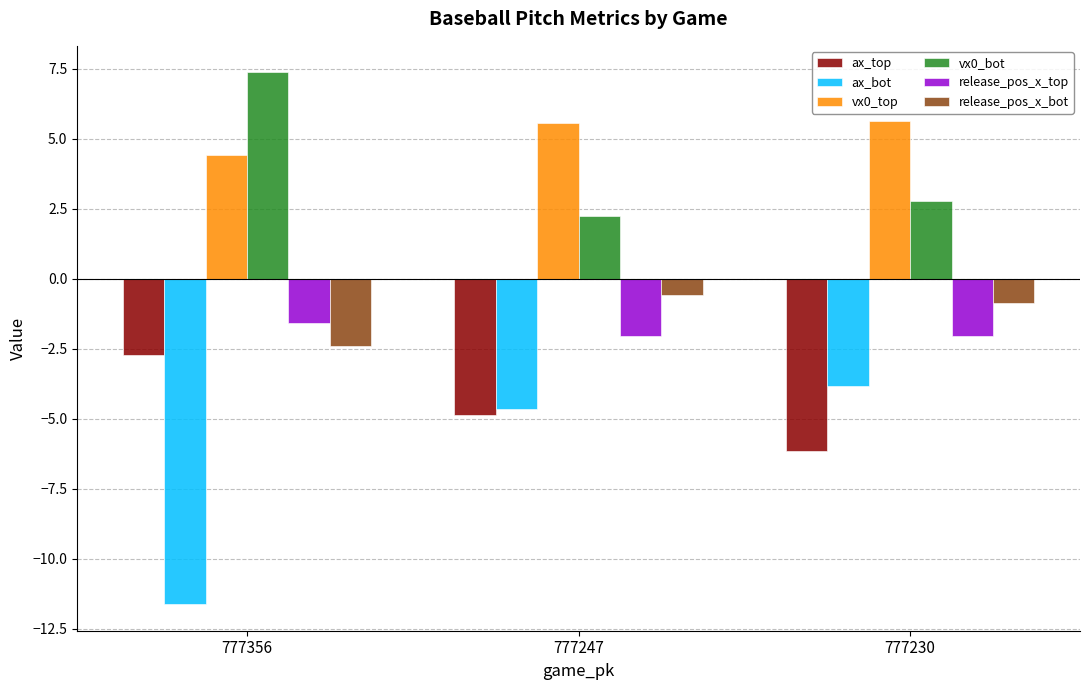

How many groups of bars are there?

3